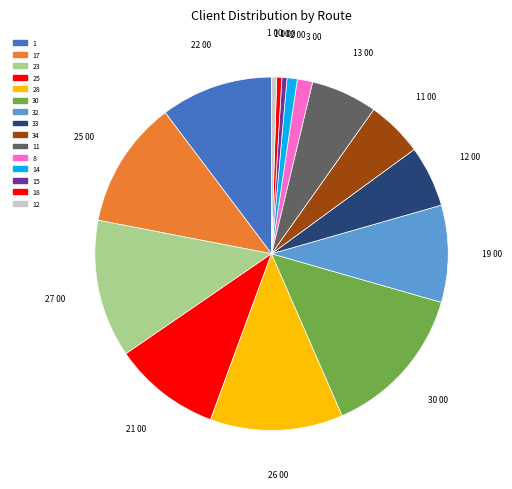

What is the ratio of the value at 12 to the value at 33?

0.1